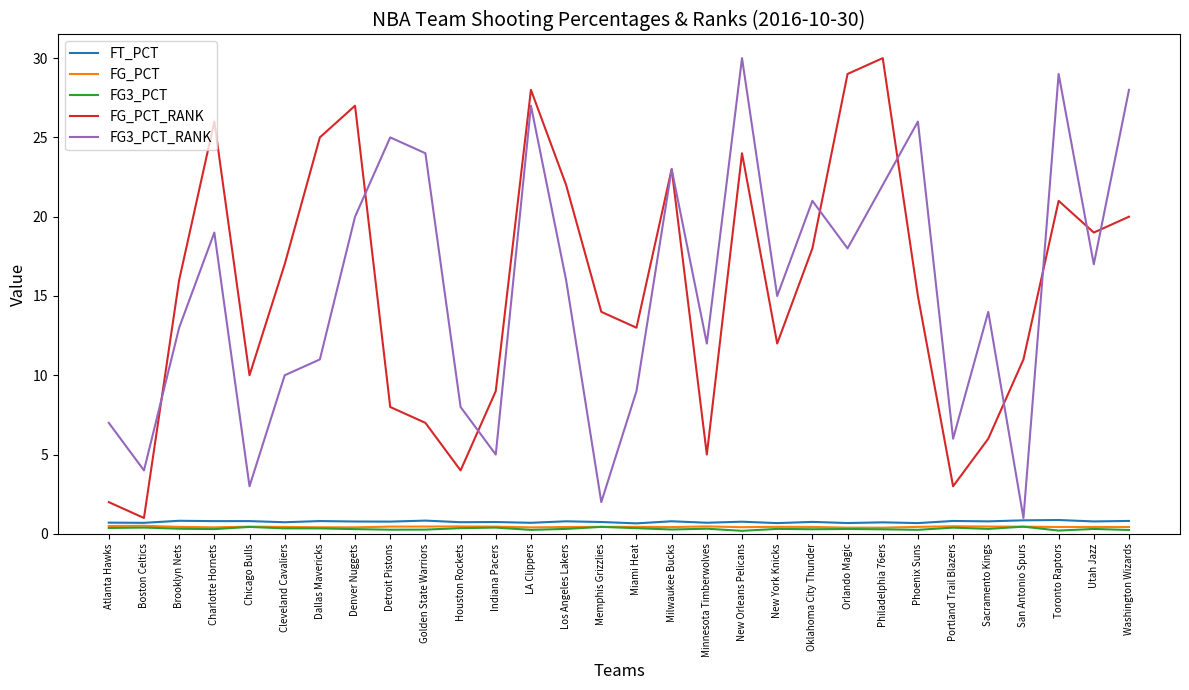

What is the difference between the maximum and minimum values in the FG_PCT_RANK series?

29.0